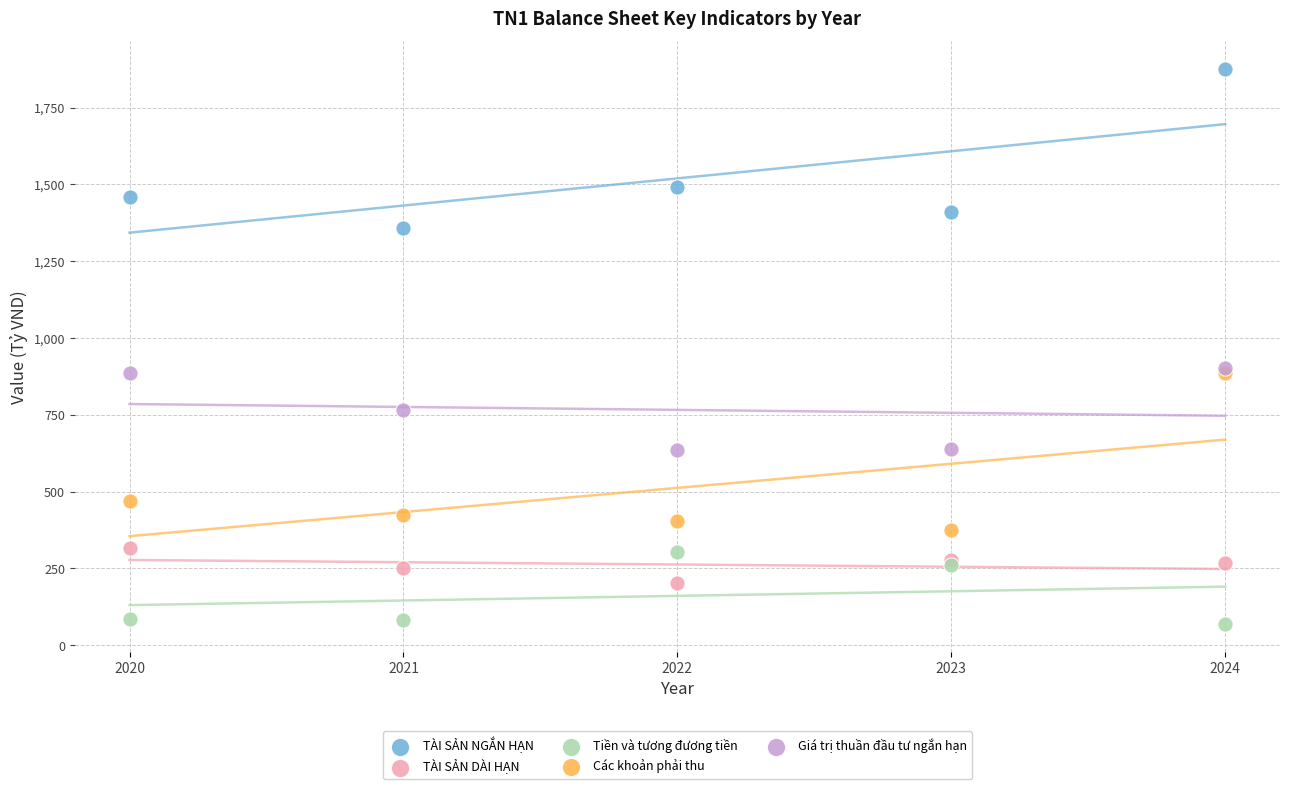

Which series reaches the minimum Y coordinate?

Tiền và tương đương tiền